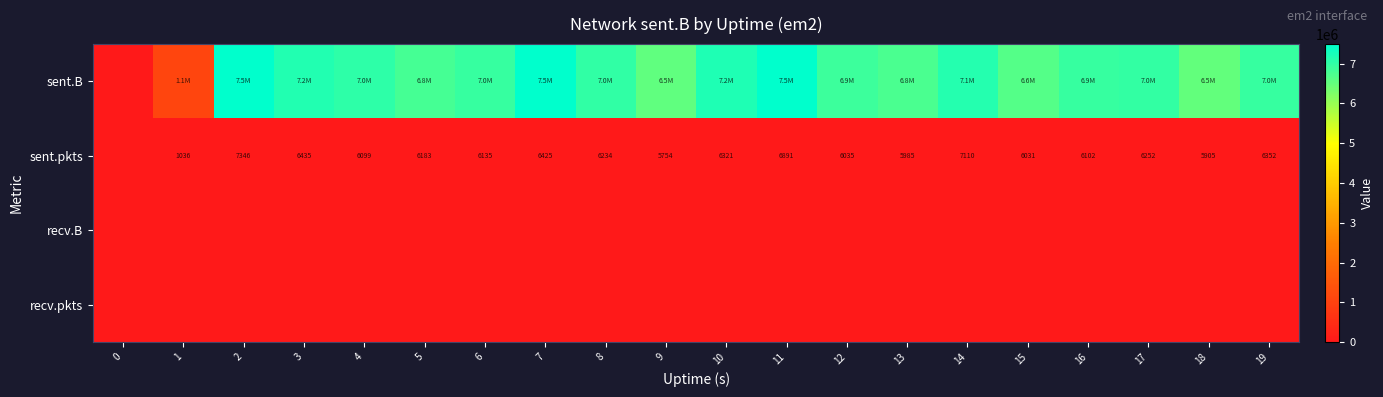

The value of sent.pkts at 5 is 2663. True or false?

False